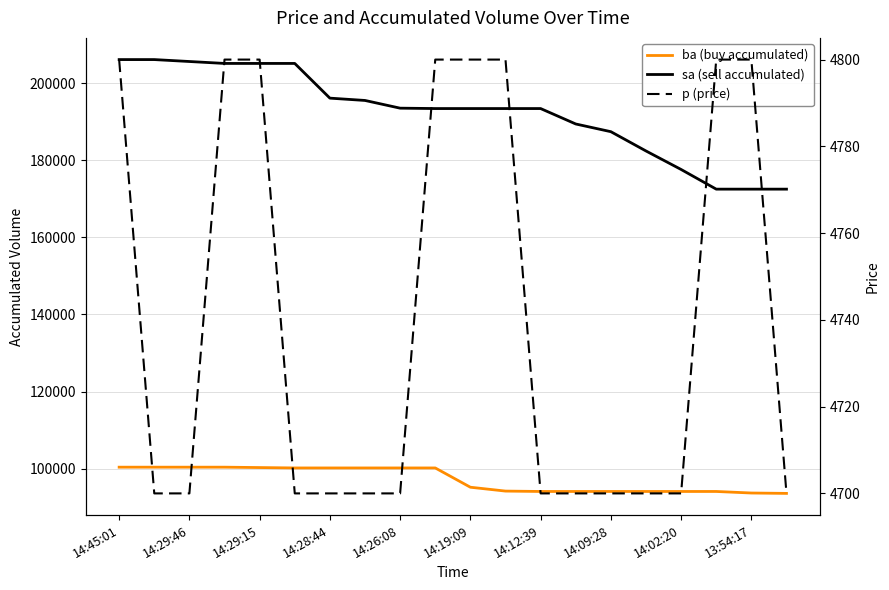

What is the label of the 1st point from the left?

14:45:01